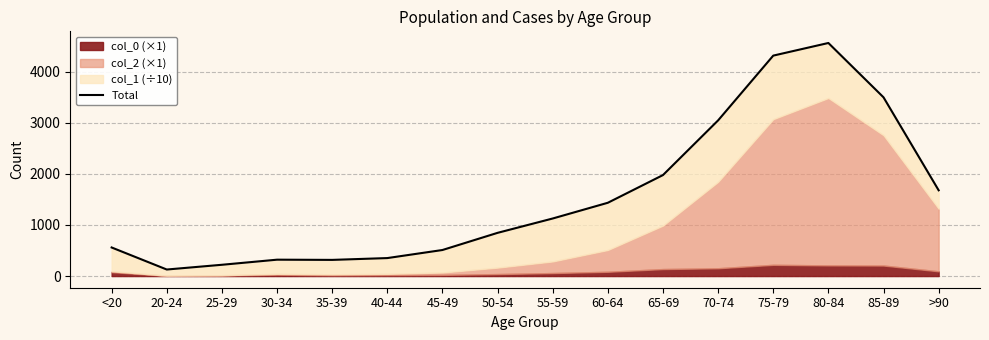

What is the difference between the values at 85-89 and 75-79?

815.7